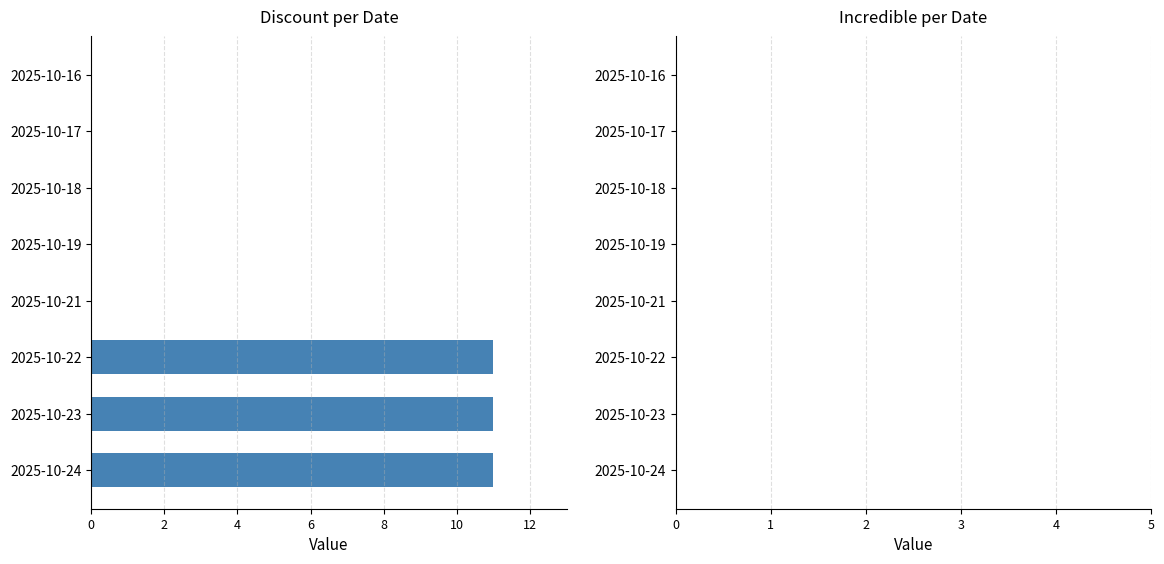

Reading top to bottom, list all the values displayed in this chart.

2025-10-16=0	2025-10-17=0	2025-10-18=0	2025-10-19=0	2025-10-21=0	2025-10-22=11	2025-10-23=11	2025-10-24=11